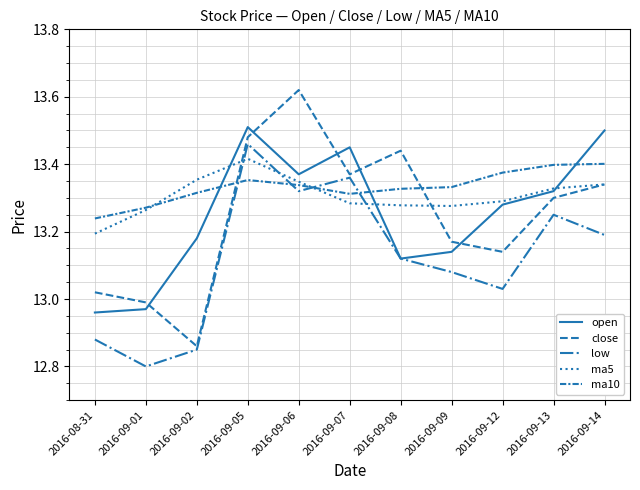

In low, how many points are higher than both neighbors (excluding endpoints)?

3